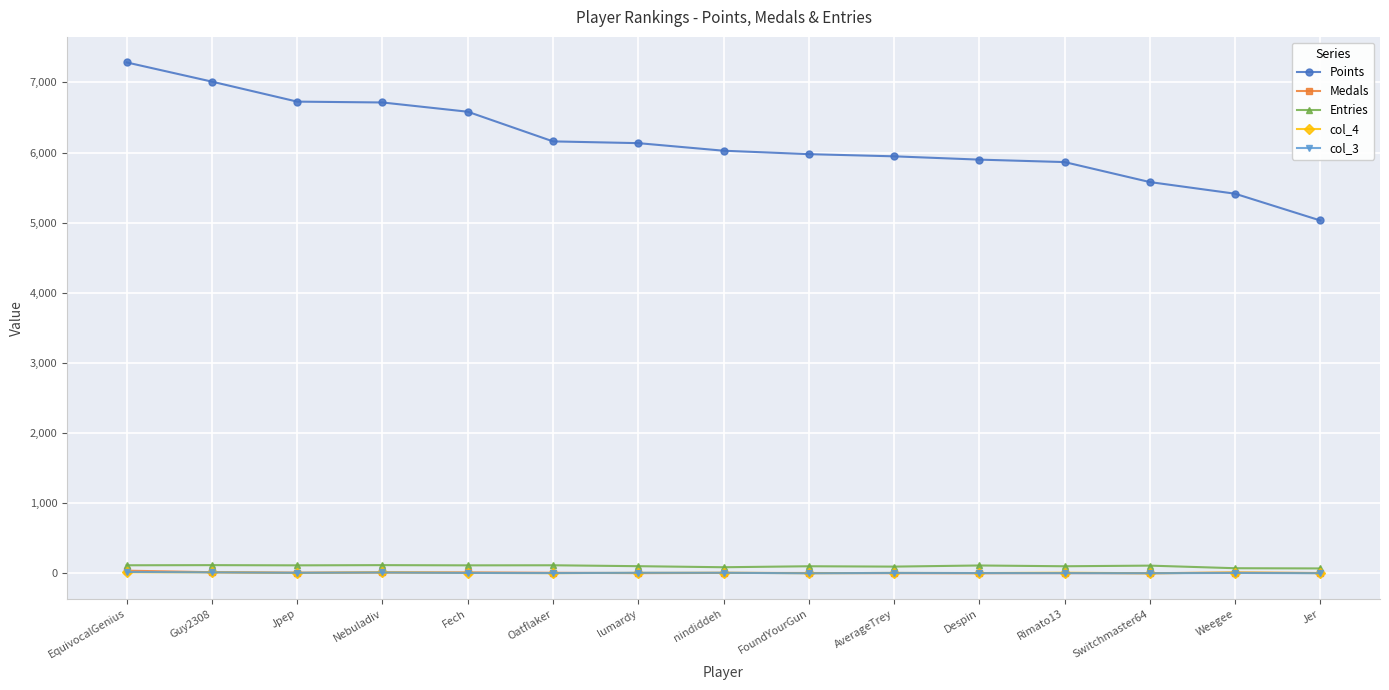

What is the minimum value for Points?

5031